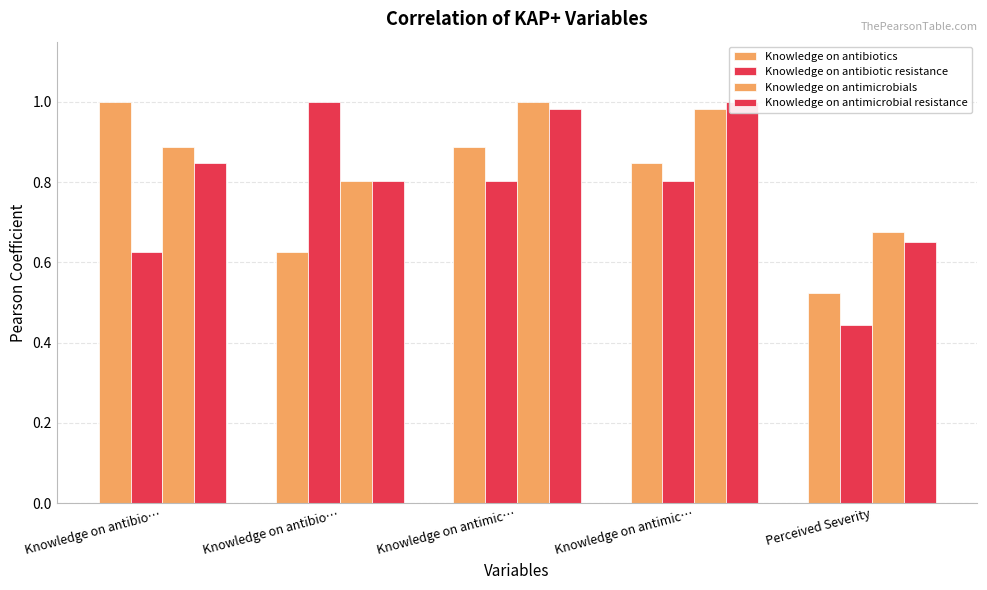

What is the maximum value for Knowledge on antimicrobials?

1.0